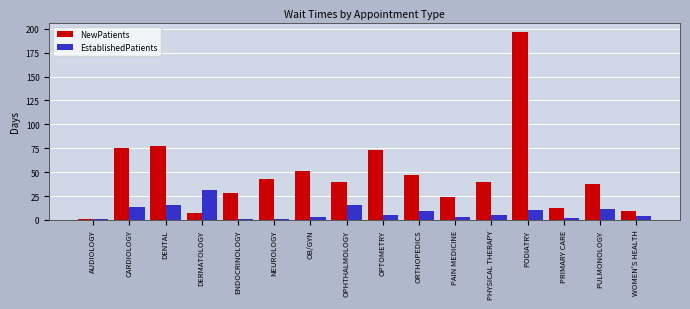

What is the maximum value shown in the chart?

196.6